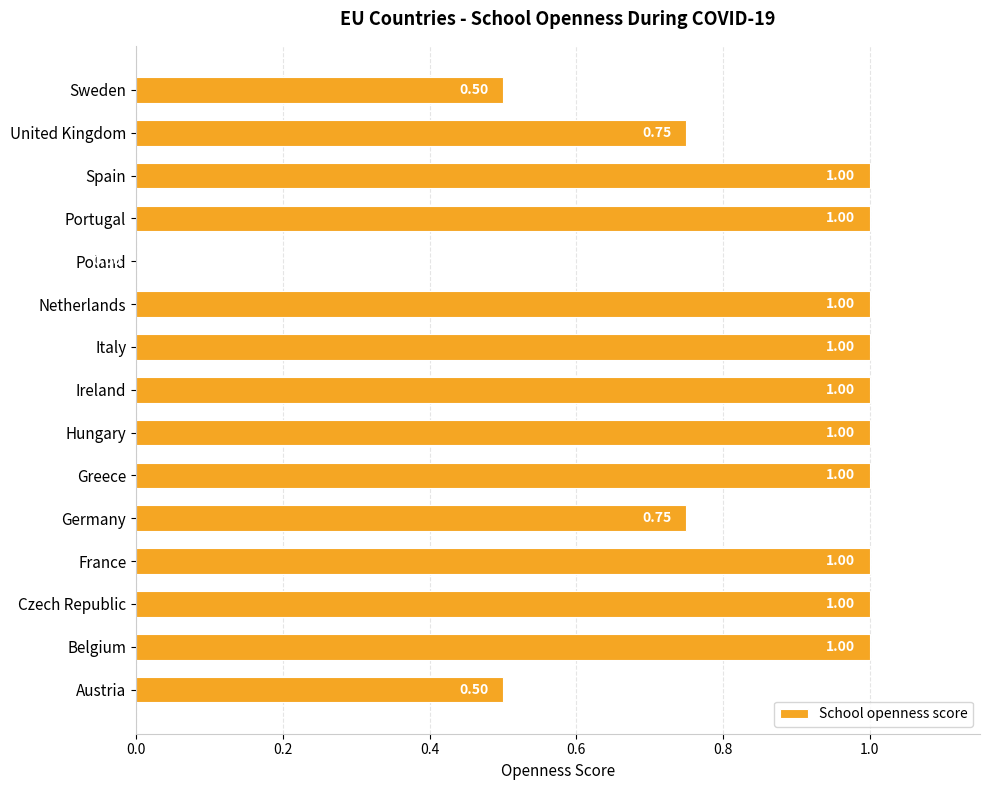

Approximately how many times larger is the value at Austria compared to Belgium?

0.5